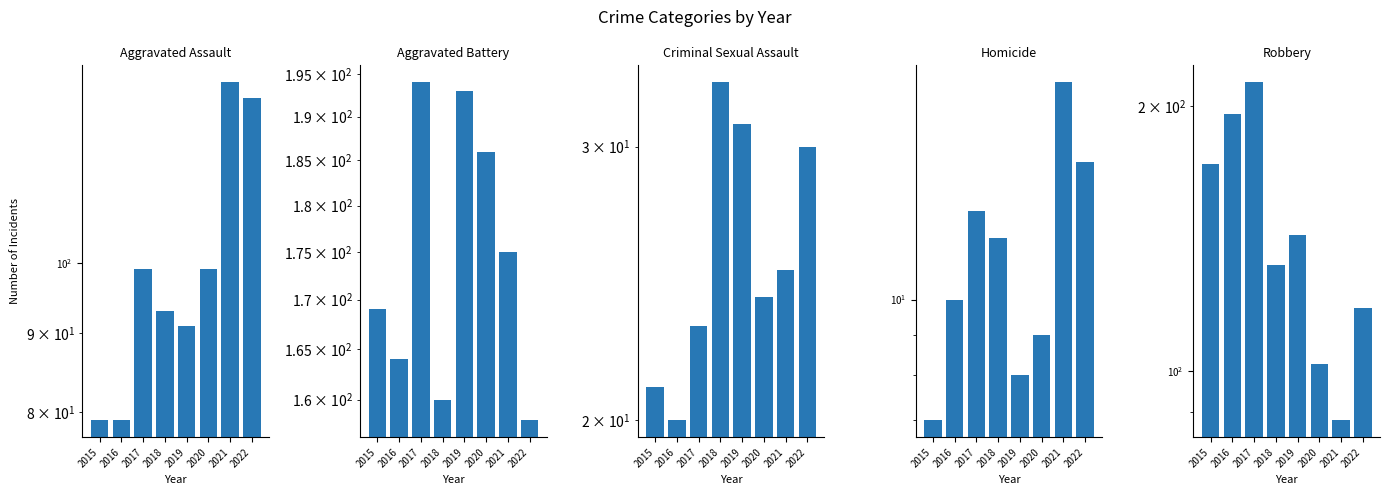

Which series has the largest total across all categories?

Aggravated Battery